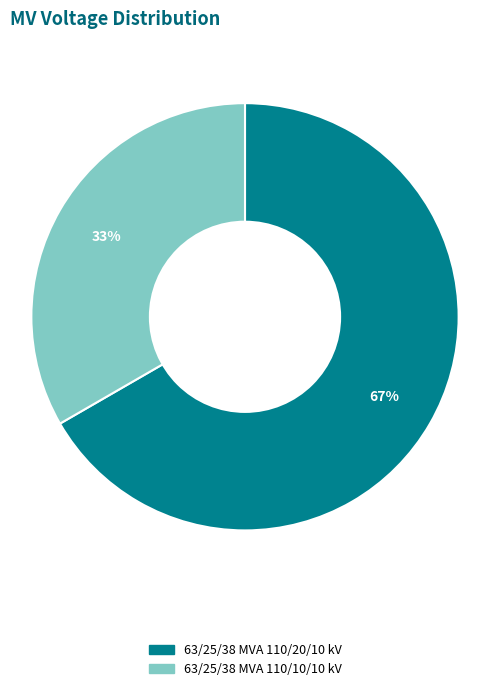

Which has a higher value, 63/25/38 MVA 110/10/10 kV or 63/25/38 MVA 110/20/10 kV?

63/25/38 MVA 110/20/10 kV